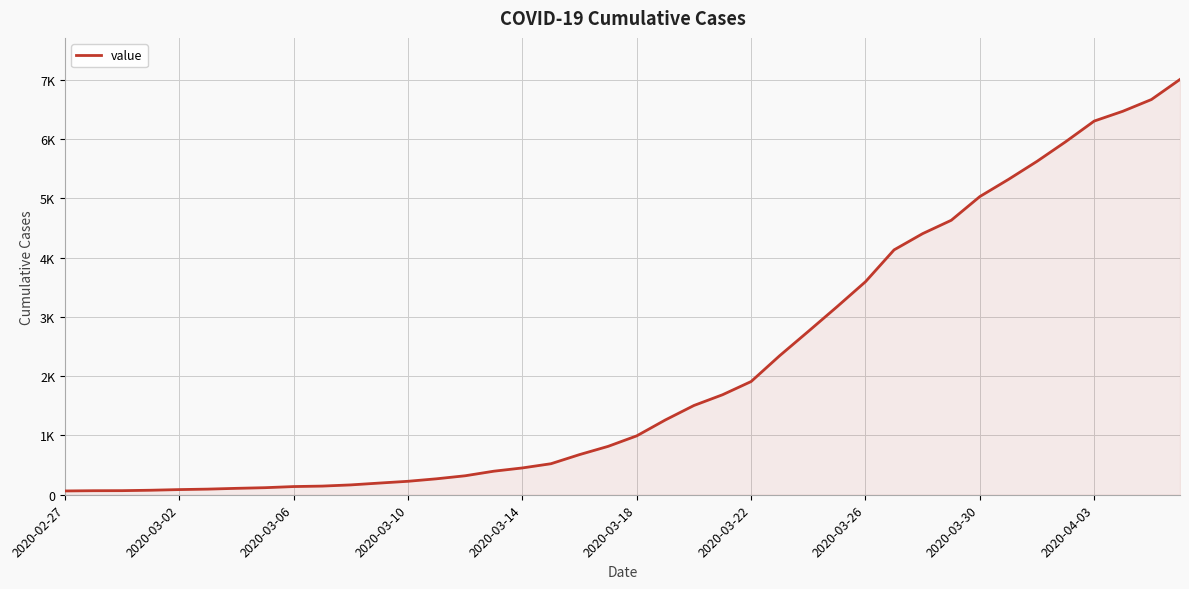

Reading right to left, what are all the values shown in this chart?

7003	6664	6466	6301	5952	5622	5317	5028	4628	4403	4129	3592	3168	2754	2345	1909	1686	1505	1261	993	816	677	523	452	397	320	269	227	197	166	146	138	119	108	95	87	76	69	68	64